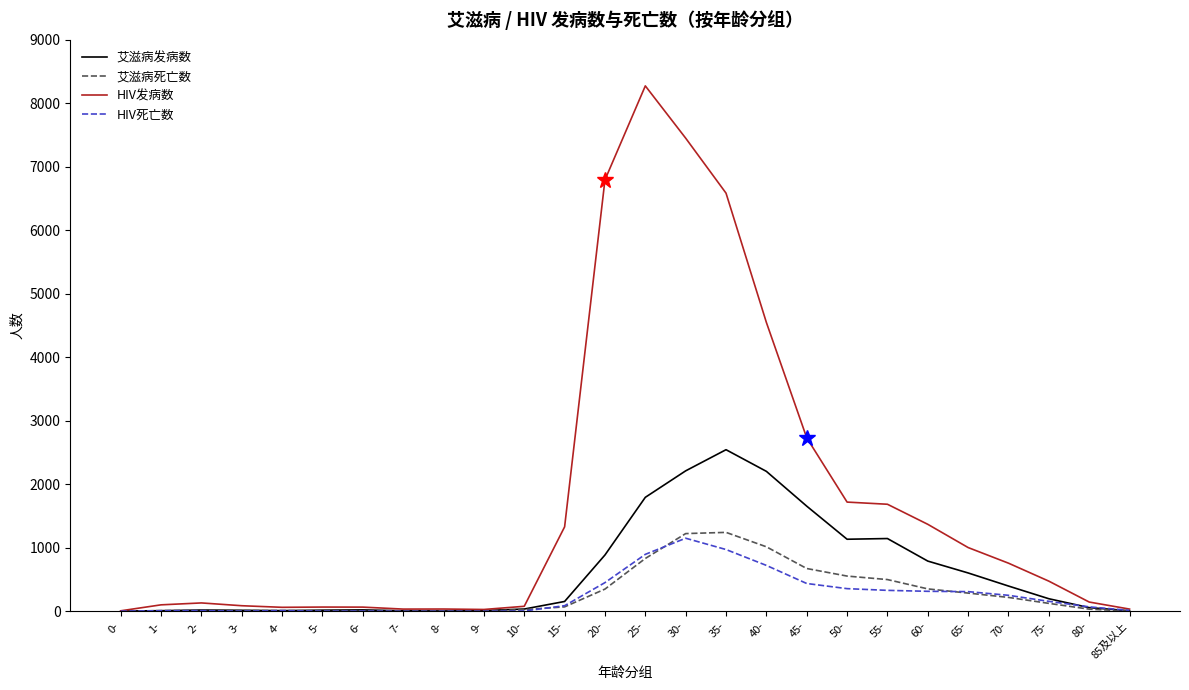

Which series has the largest range (max minus min)?

HIV发病数